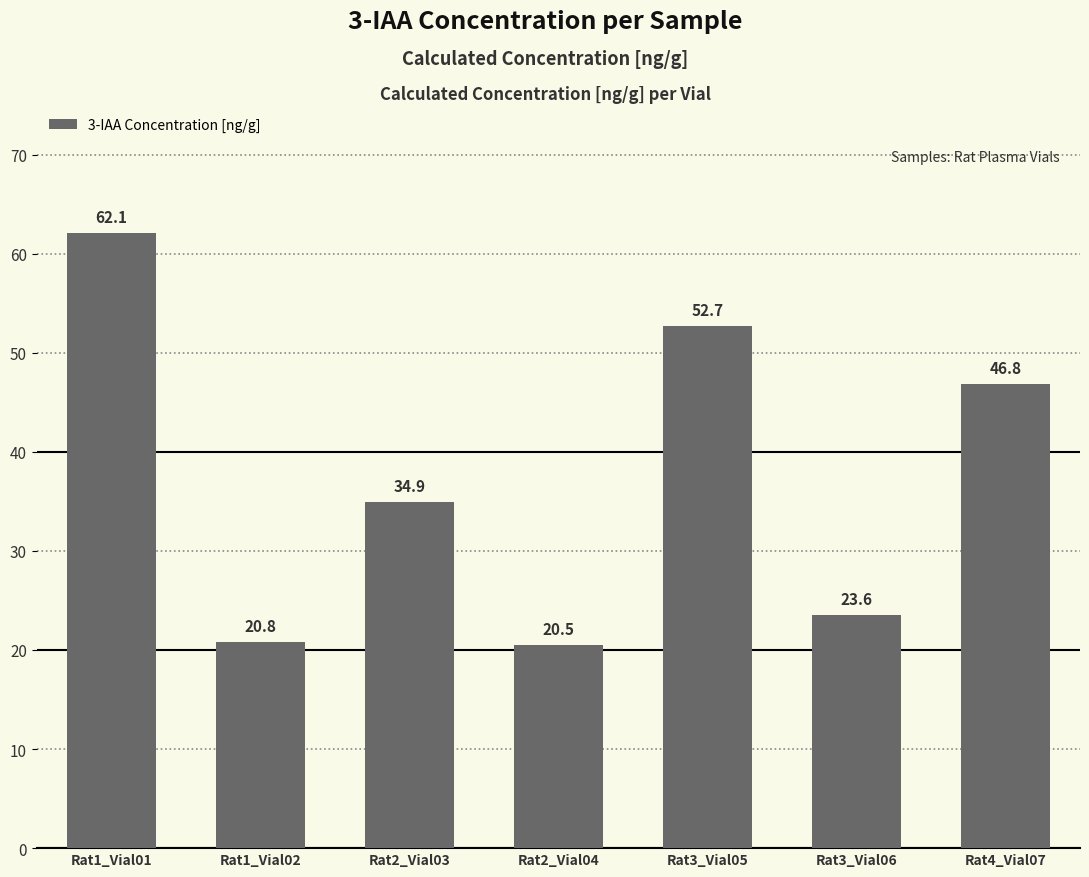

What is the maximum value shown in the chart?

62.1